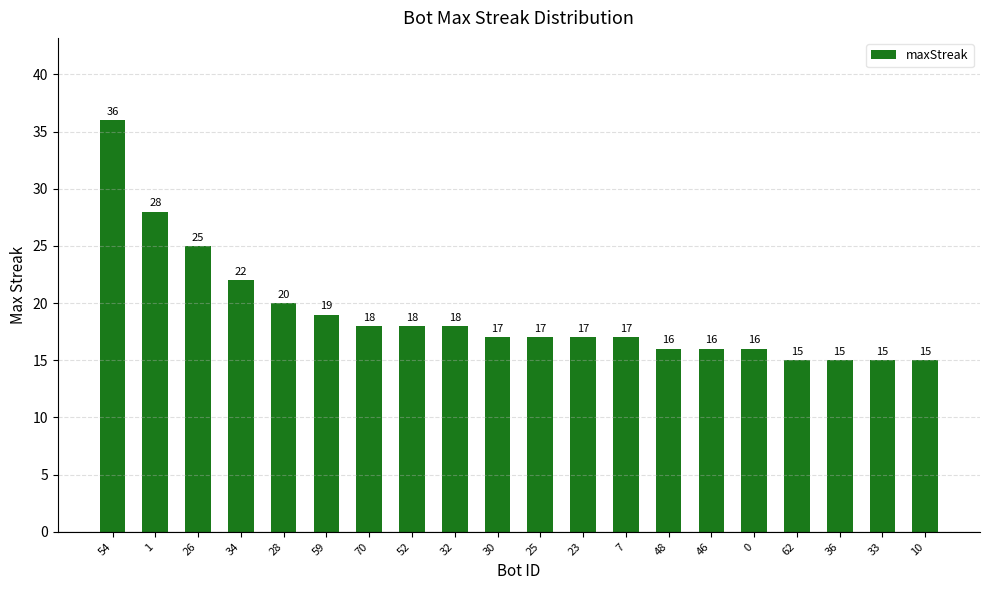

The chart shows a value of 25 at 70. True or false?

False